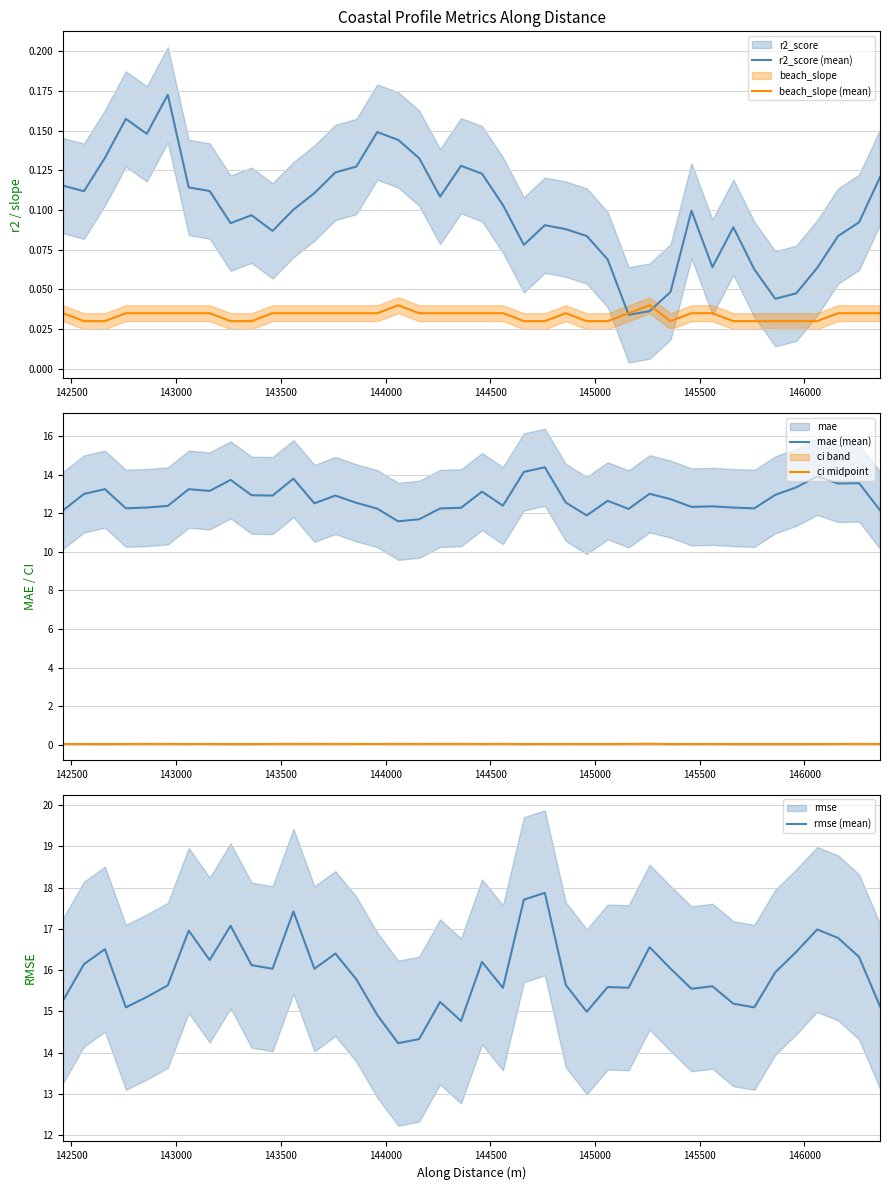

Does the chart display data point markers on the line(s)?

No